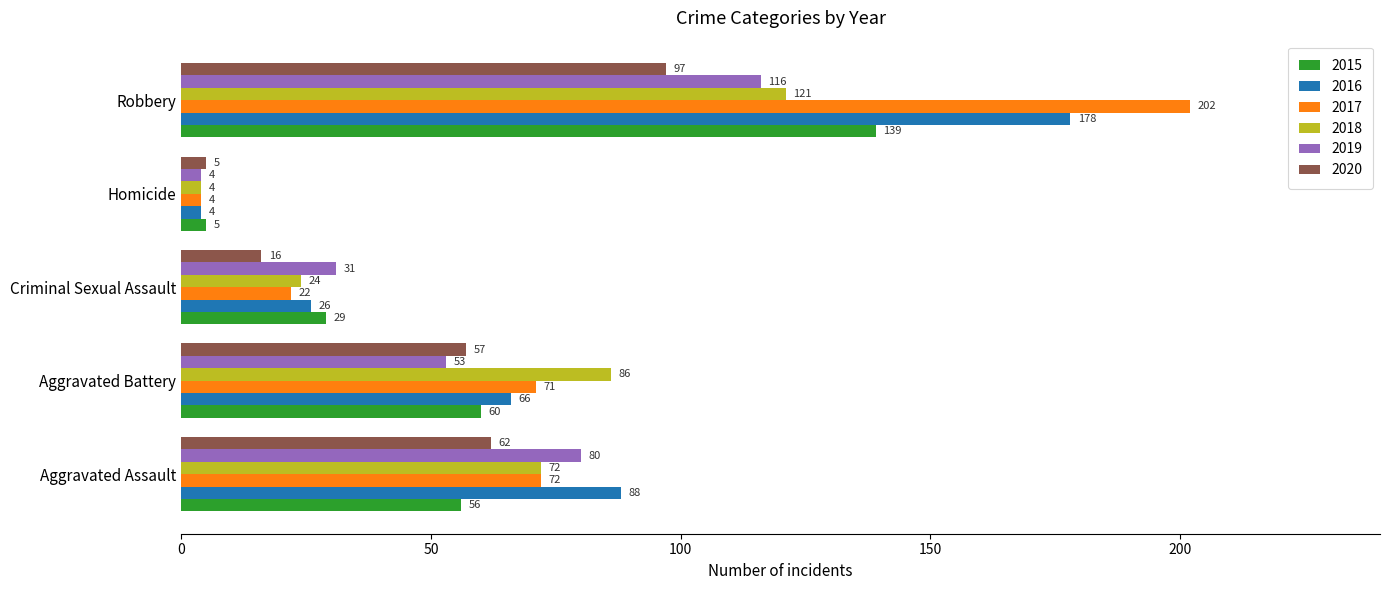

What is the highest value of the 2017 series?

202